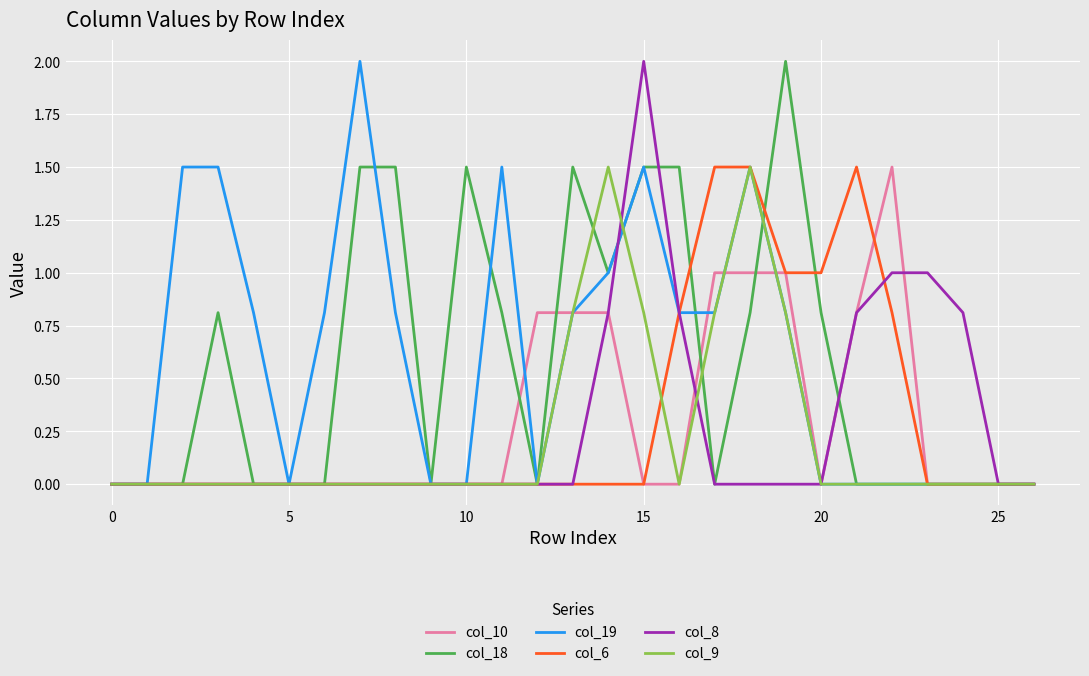

What is the maximum value shown in the chart?

2.0